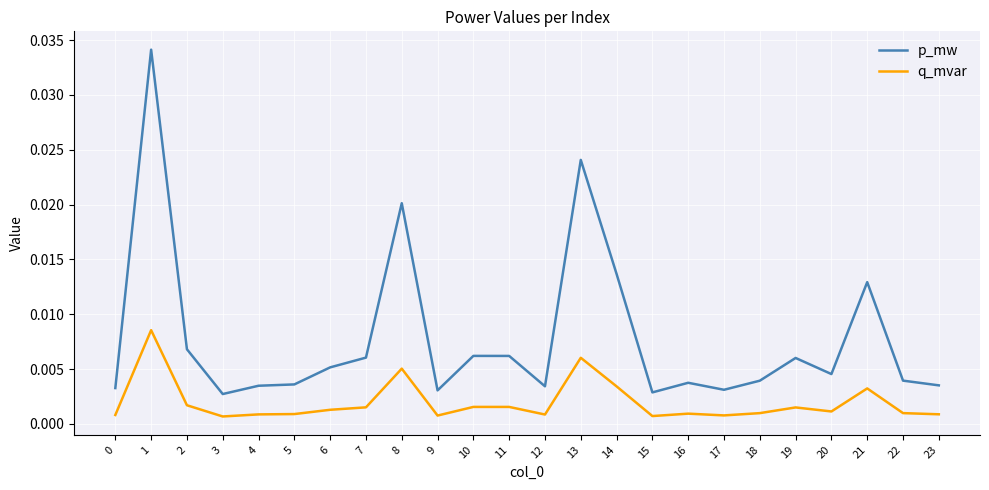

True or false: p_mw and q_mvar cross at least once.

False